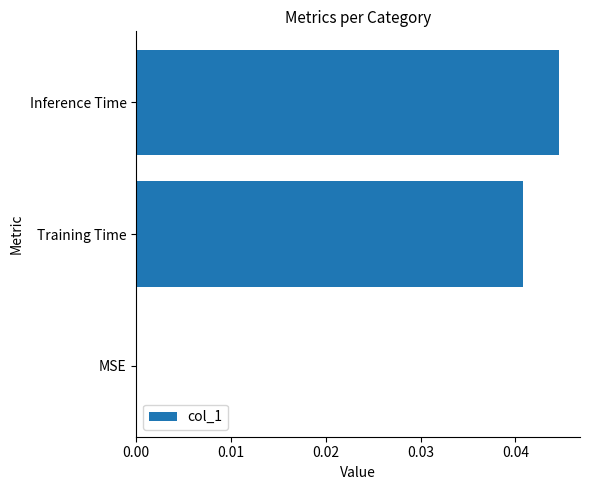

Which category has the highest value across all series?

Inference Time